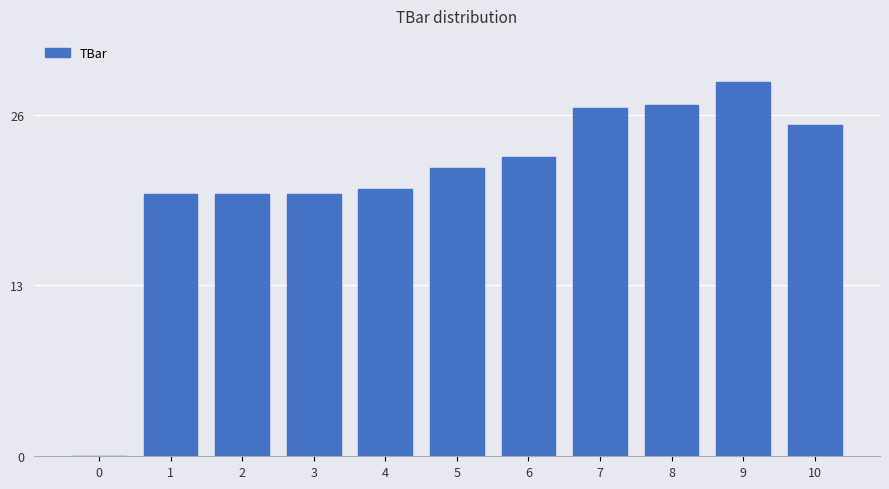

True or false: the data shows 17.4 at 9.

False